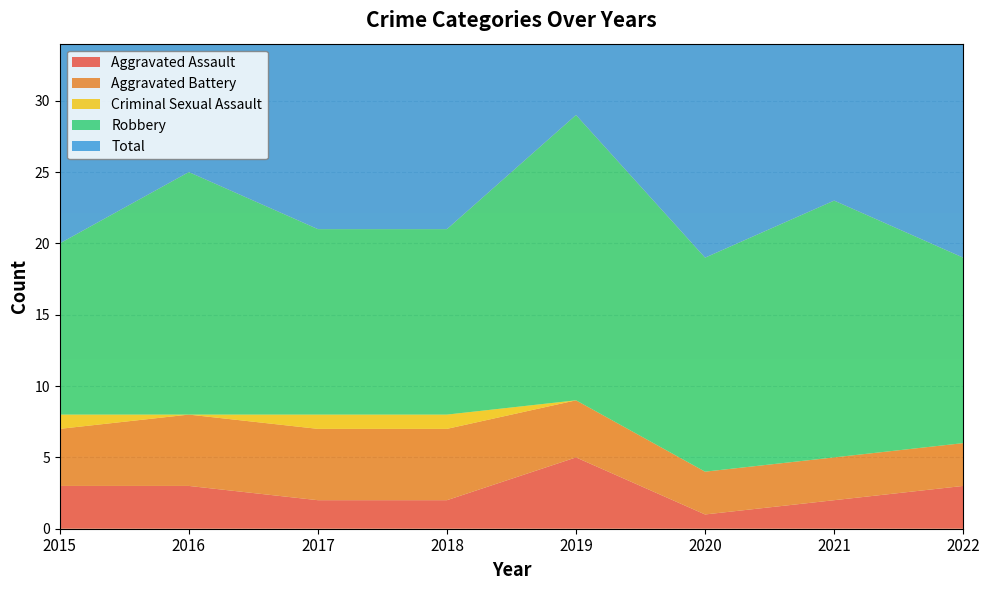

Reading left to right, extract all data points from this chart.

Aggravated Assault: 3	3	2	2	5	1	2	3
Aggravated Battery: 4	5	5	5	4	3	3	3
Criminal Sexual Assault: 1	0	1	1	0	0	0	0
Robbery: 12	17	13	13	20	15	18	13
Total: 20	25	21	21	29	19	23	19